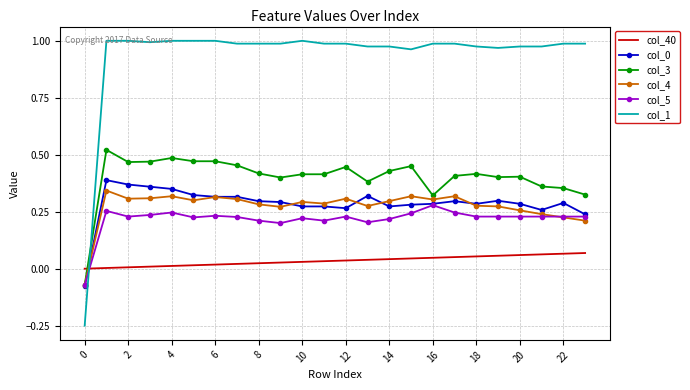

Which series has the widest spread of values?

col_1